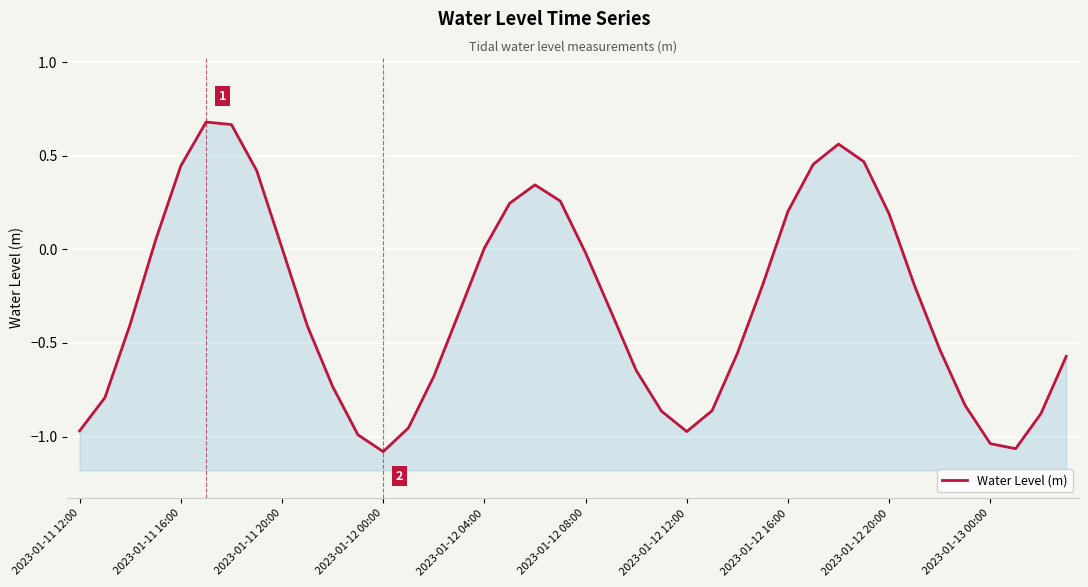

What position from the right is 33?

7